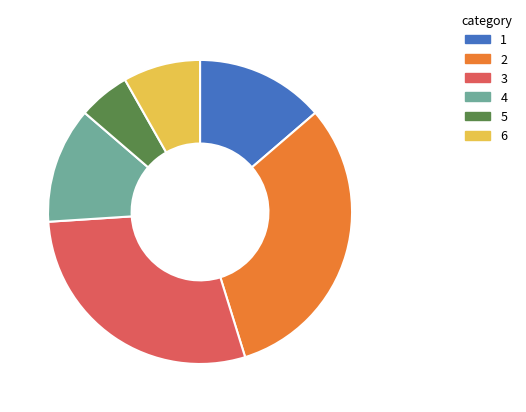

True or false: 2 accounts for 32% of the total.

True